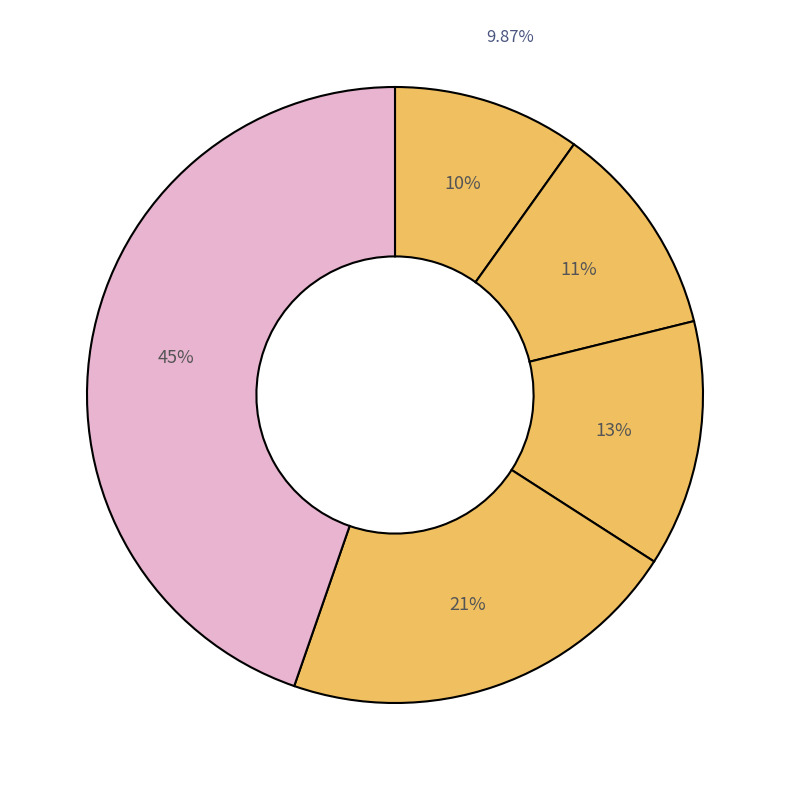

The 5 slice represents 54% of the pie. True or false?

False